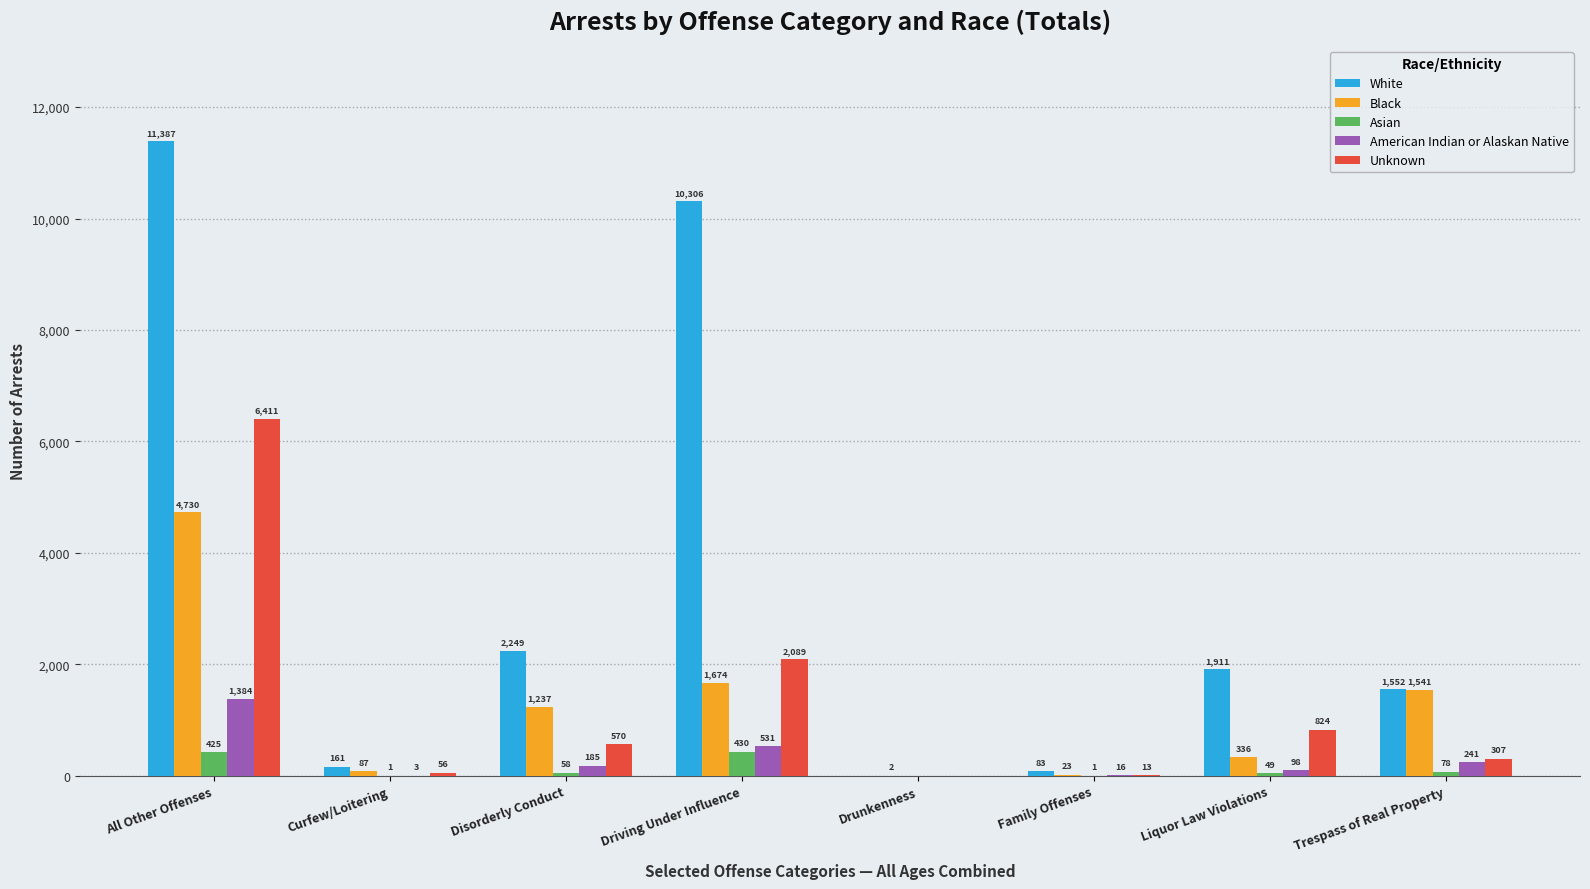

What are all the series names shown in the legend?

White, Black, Asian, American Indian or Alaskan Native, Unknown